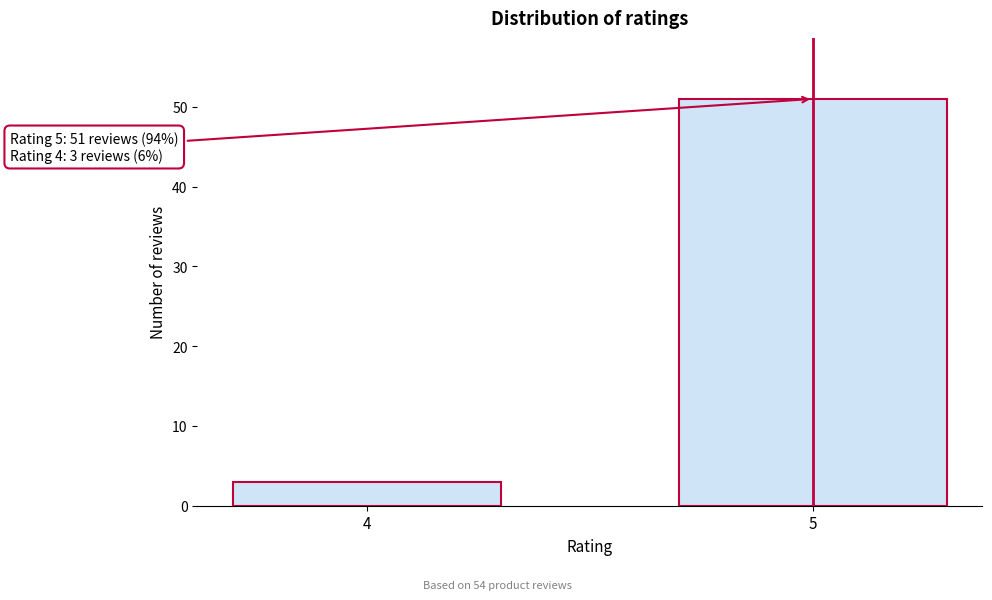

Reading left to right, list all the values displayed in this chart.

3	51